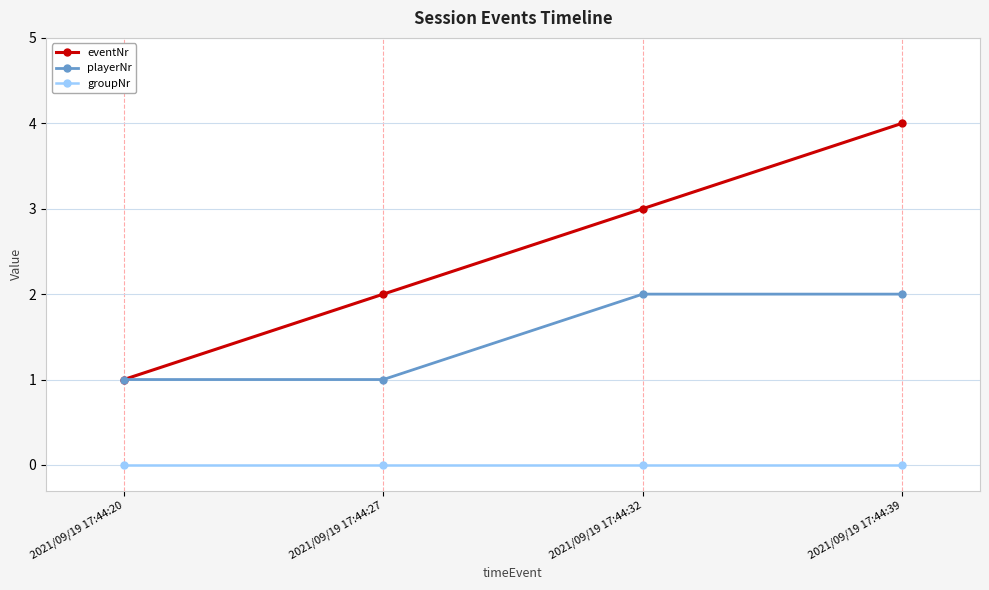

What is the difference between the highest and lowest values at 2021/09/19 17:44:20?

1